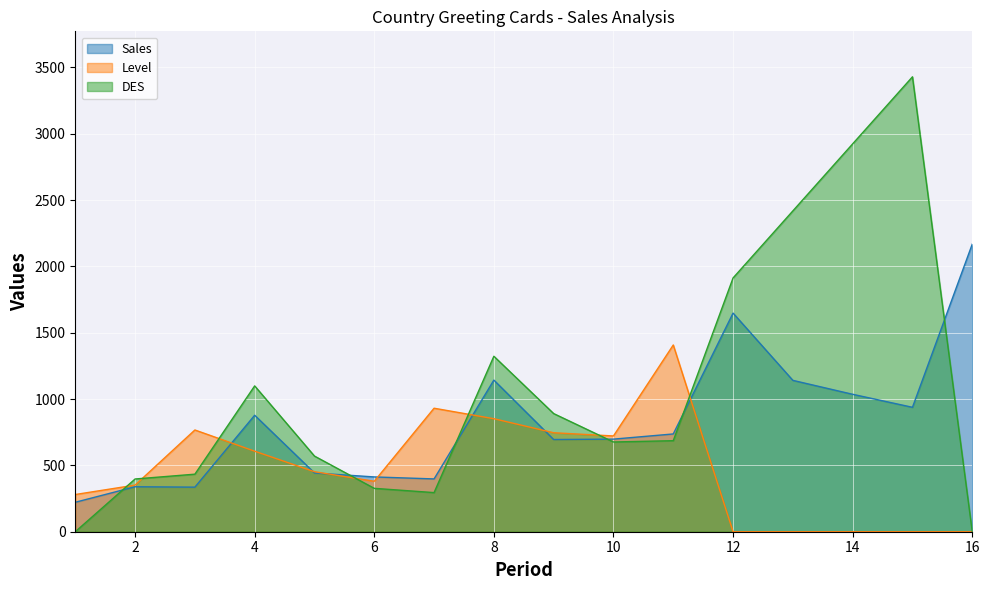

What are all the series names shown in the legend?

Sales, Level, DES